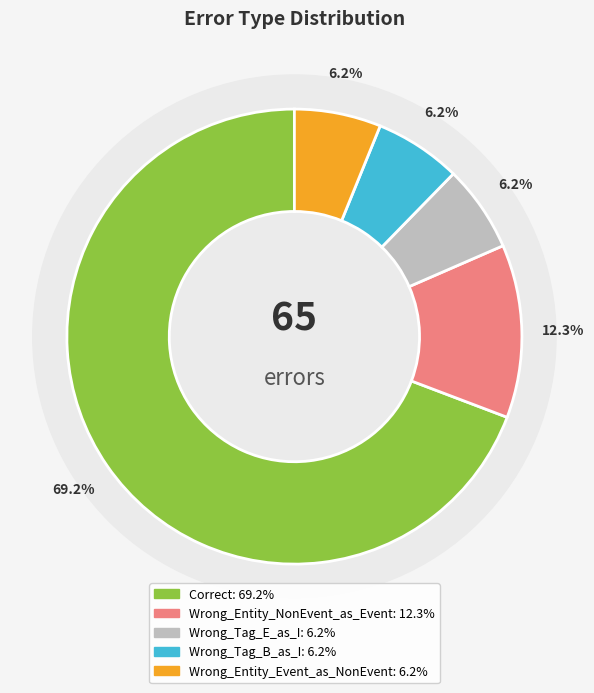

True or false: Wrong_Tag_B_as_I accounts for 6% of the total.

True